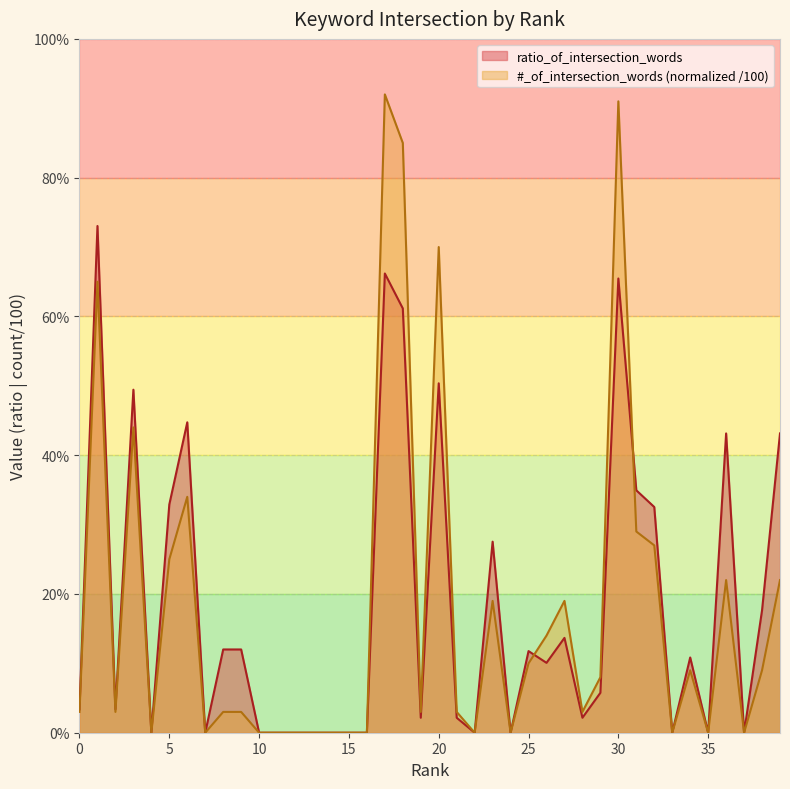

How many lines are shown in the chart?

2